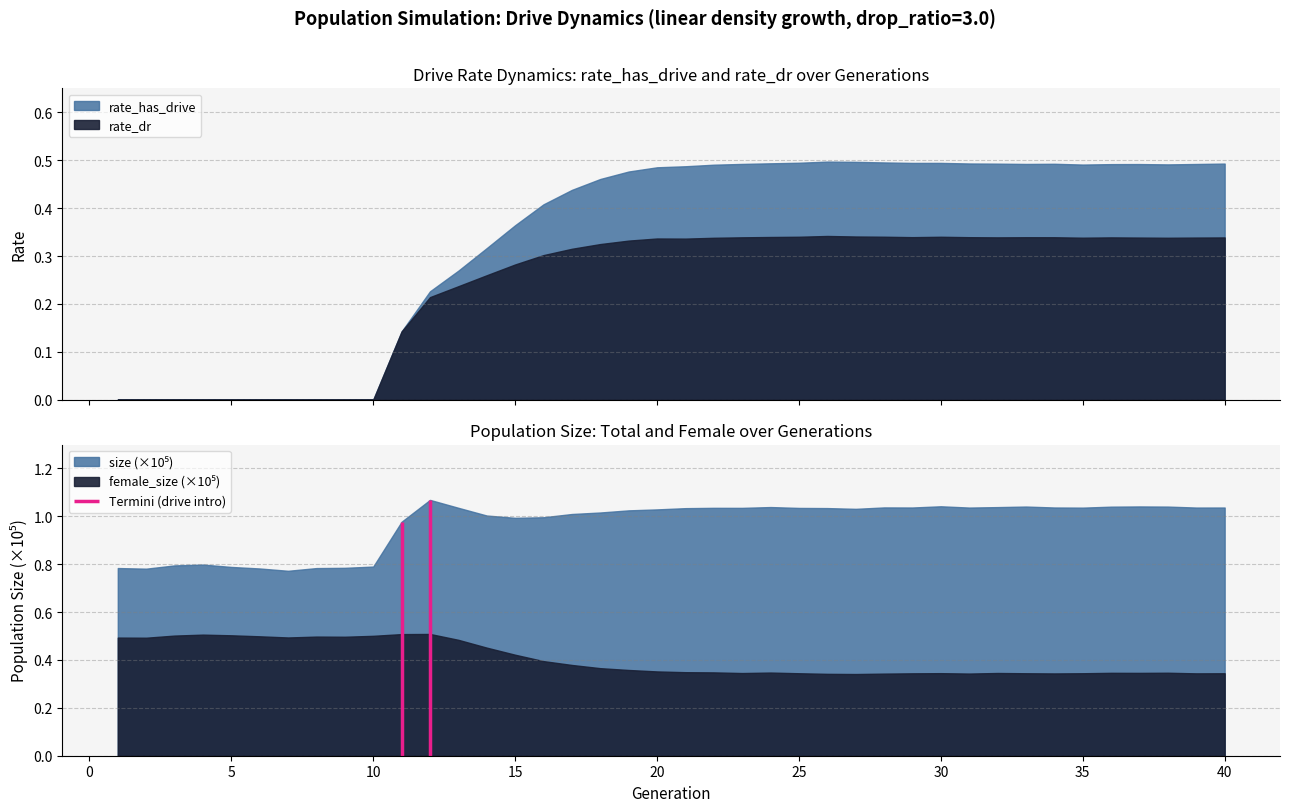

Between 13 and 35, which series saw the biggest shift?

rate_has_drive